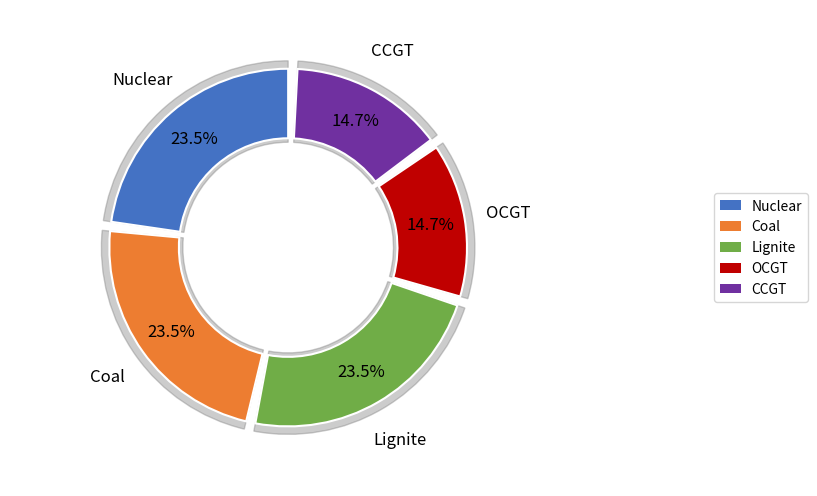

To the nearest percent, what is the difference between the largest and smallest slice percentages?

9%